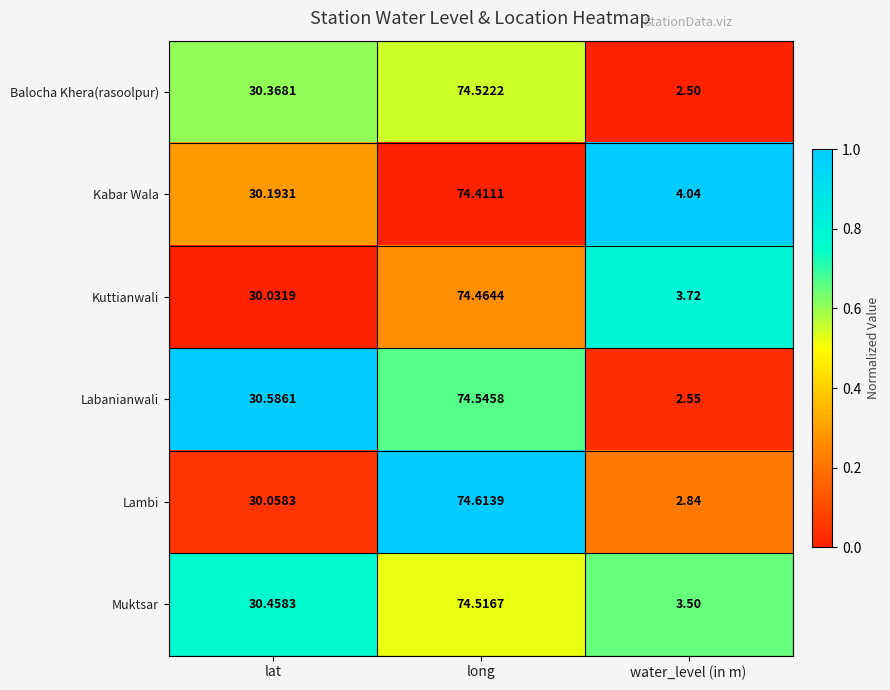

At which label does Kabar Wala first exceed 30?

lat